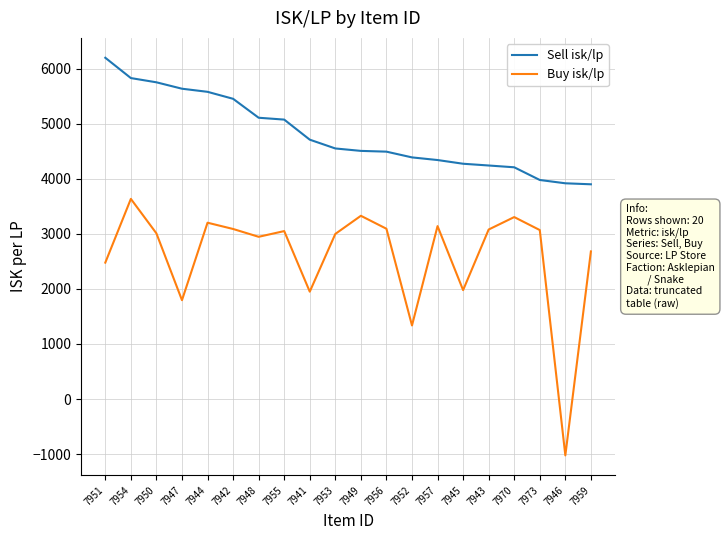

Is it true that Buy isk/lp equals 489.2 at 7947?

False